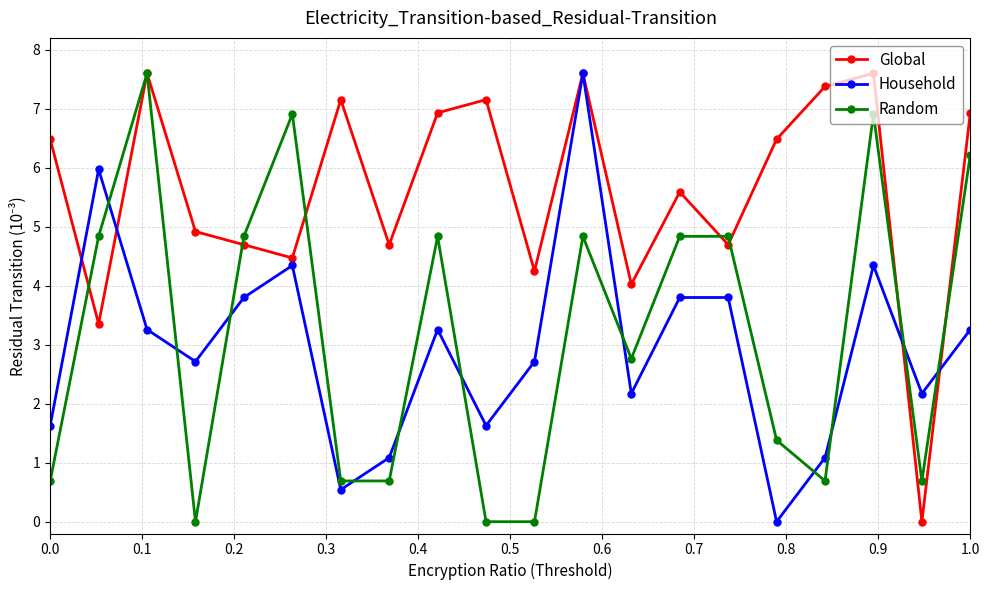

What is the value of the Random point at the 12th from the left?

4.8